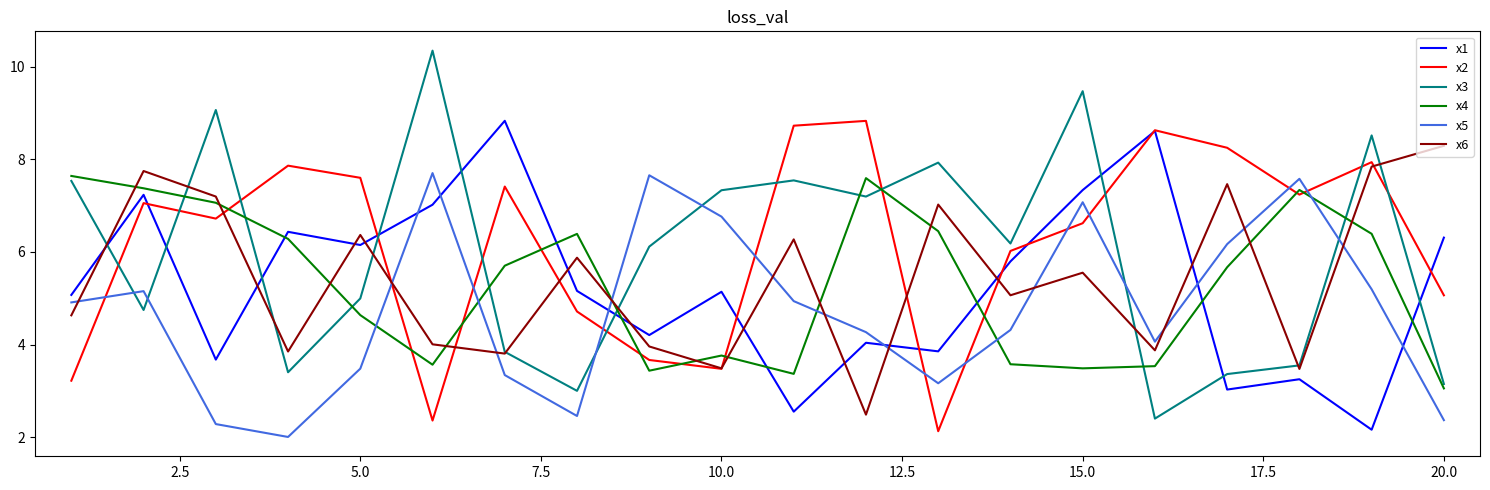

What is the maximum value for x4?

7.6